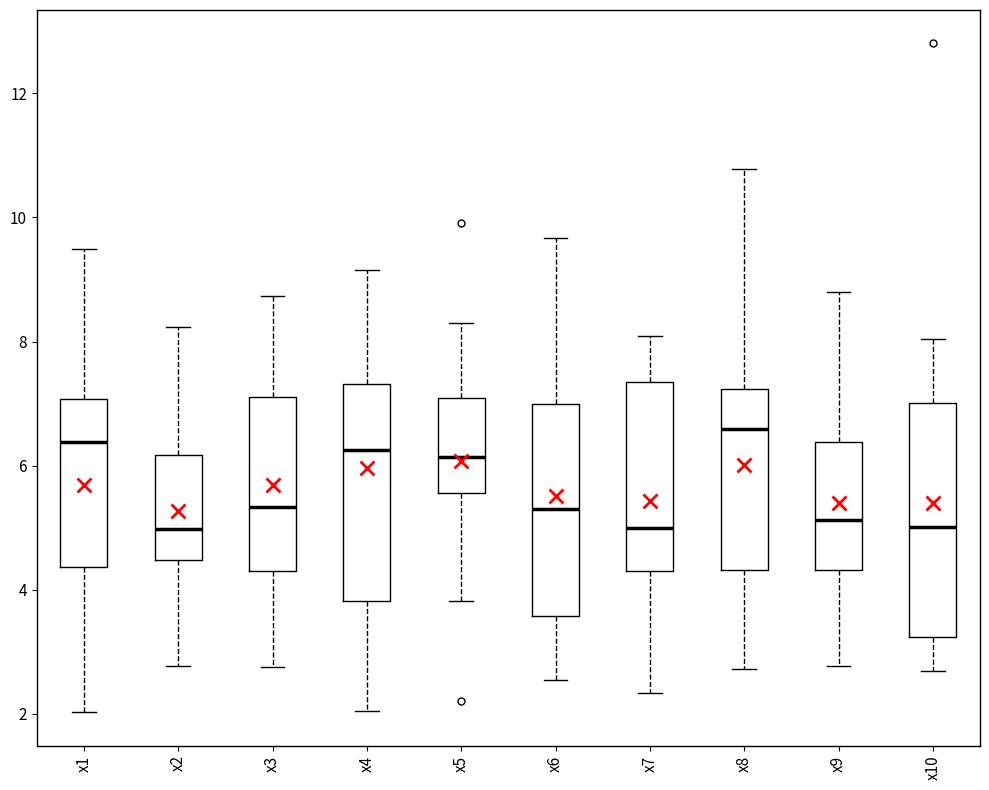

Where does the lower whisker of the box for x10 end on the y-axis? The values are not printed on the chart, so give them approximately, as read against the axis.

2.6